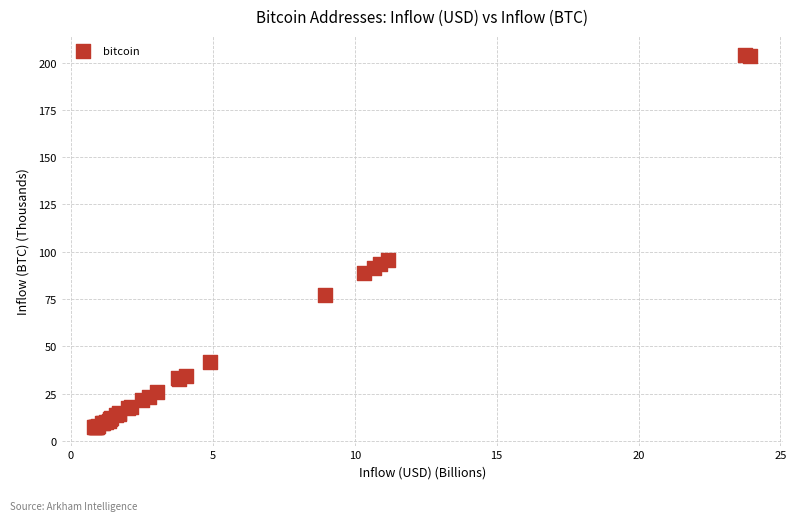

What Y value in the scatter plot is closest to 105?

95.9